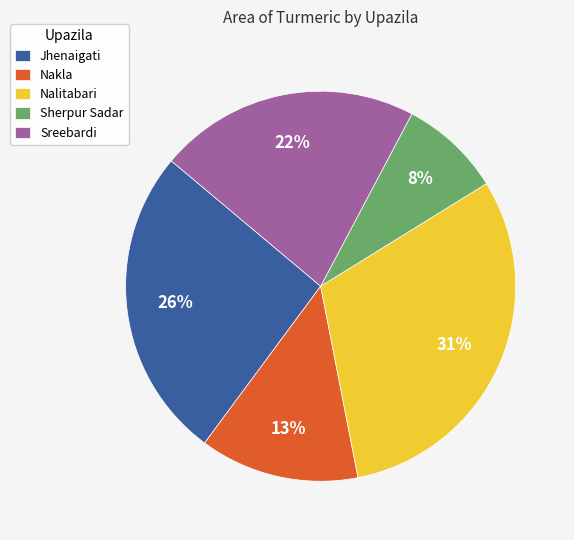

To the nearest percent, what is the combined percentage of Sreebardi and Jhenaigati?

48%